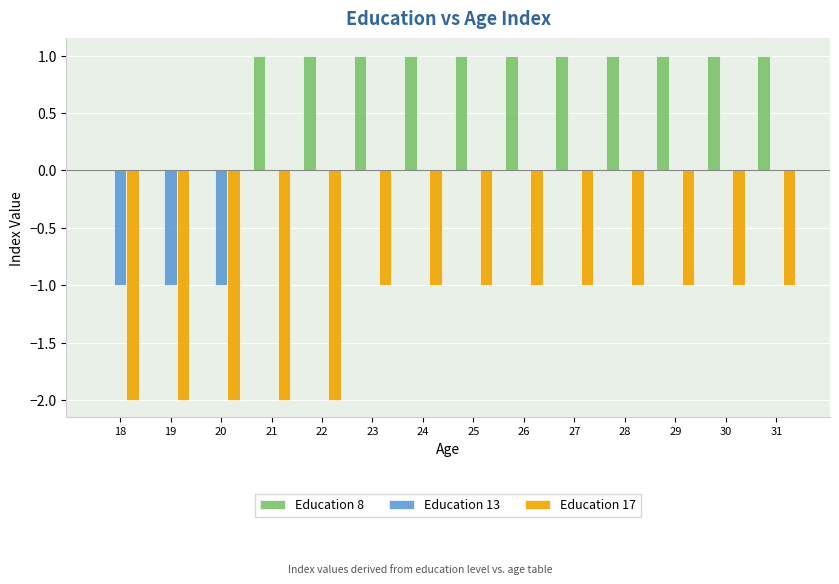

What is the sum of the Education 17 values at 18 and 21?

-4